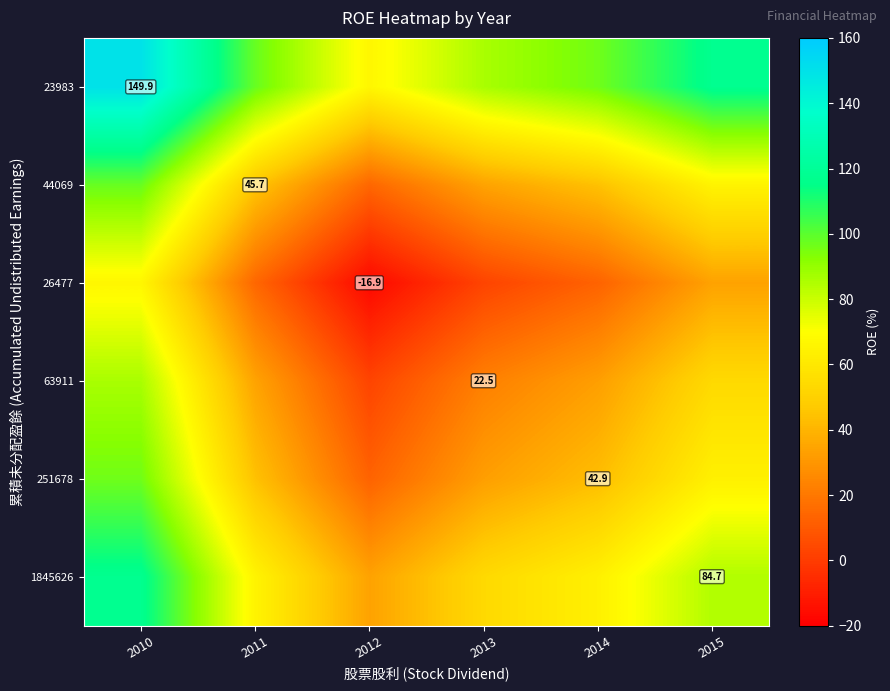

What is the difference between the maximum and minimum values in the 1845626 series?

83.4